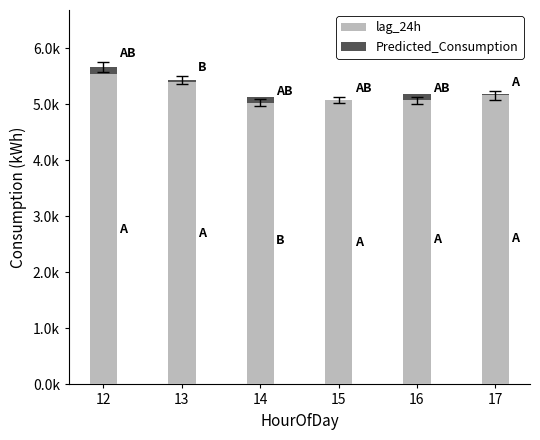

The Predicted_Consumption series shows 5182.6 at 16. True or false?

True